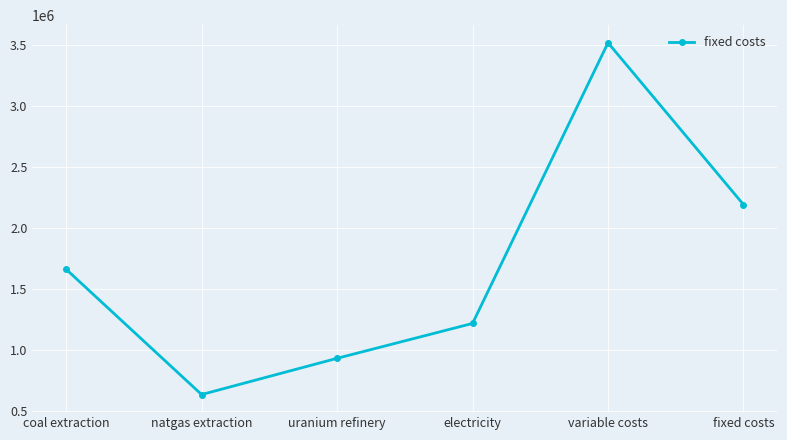

What is the difference between the second highest and minimum values?

1556236.5